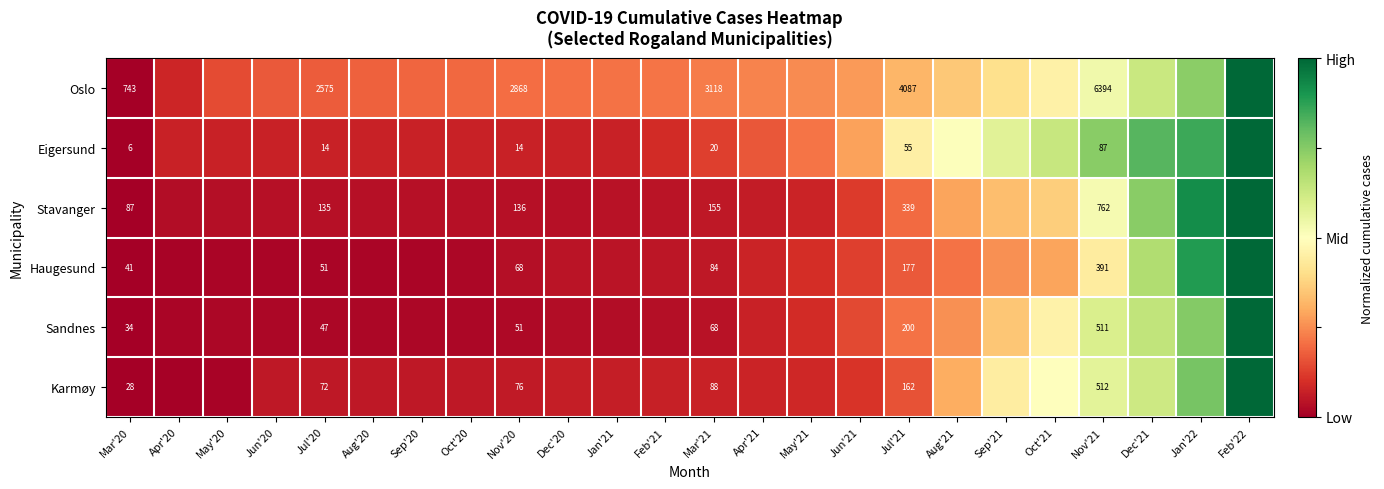

Rank the series at Nov'20 from lowest to highest value.

Eigersund, Sandnes, Haugesund, Karmøy, Stavanger, Oslo